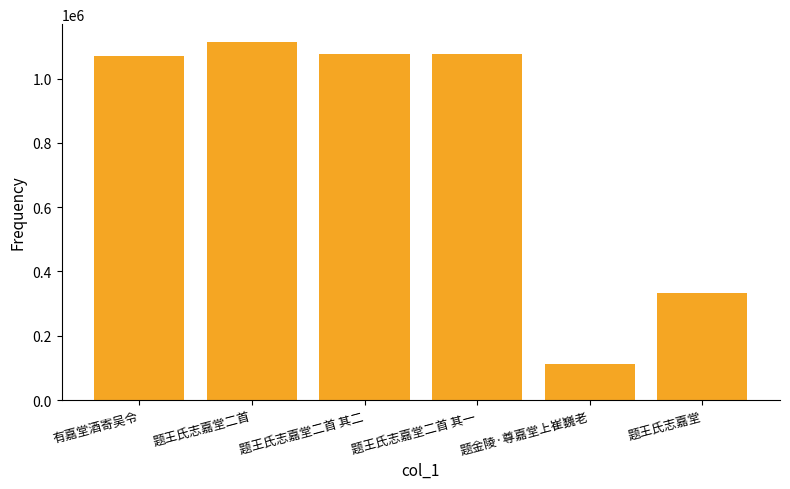

What is the label of the 4th bar from the right?

题王氏志嘉堂二首 其二